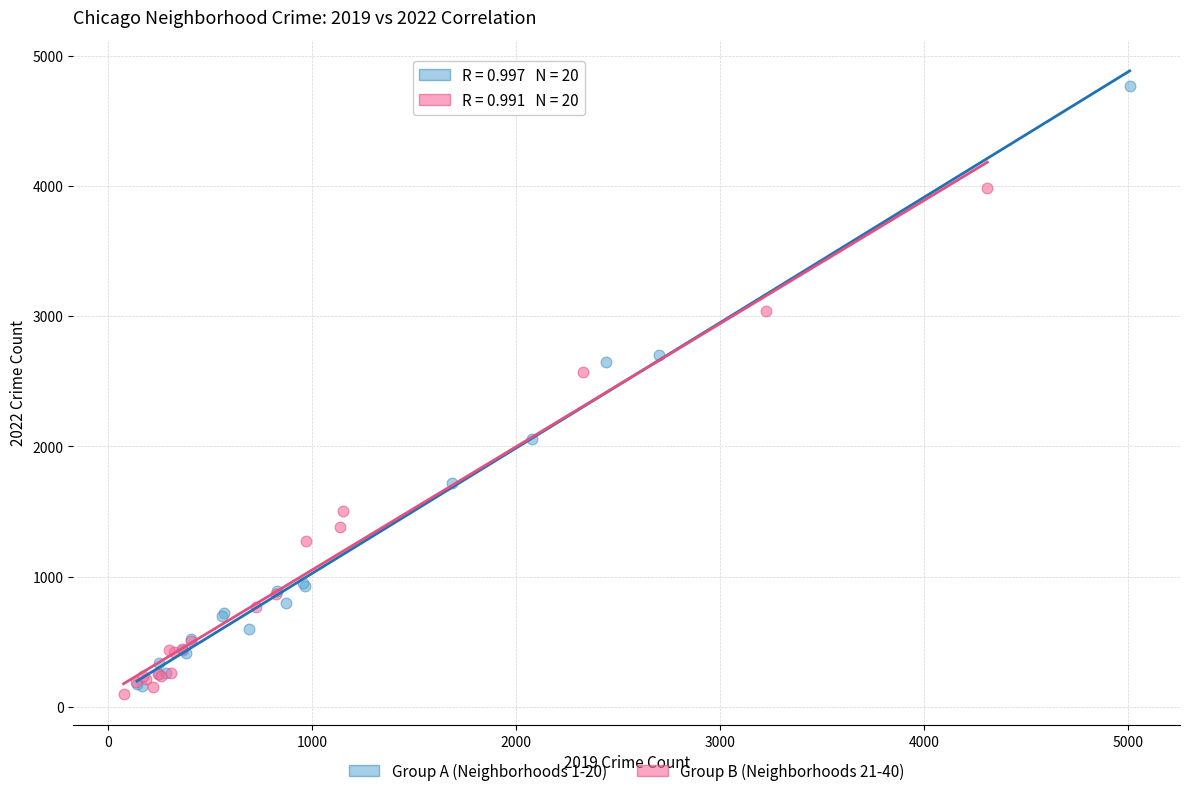

Which series reaches the minimum Y coordinate?

Group B (Neighborhoods 21-40)